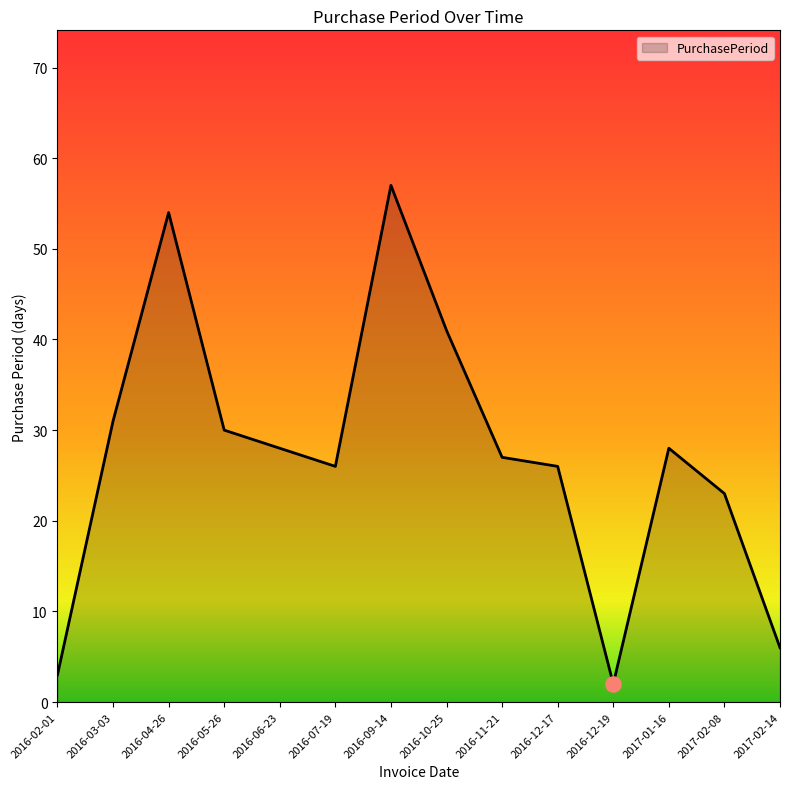

Approximately how many times larger is the value at 2016-09-14 compared to 2016-05-26?

1.9